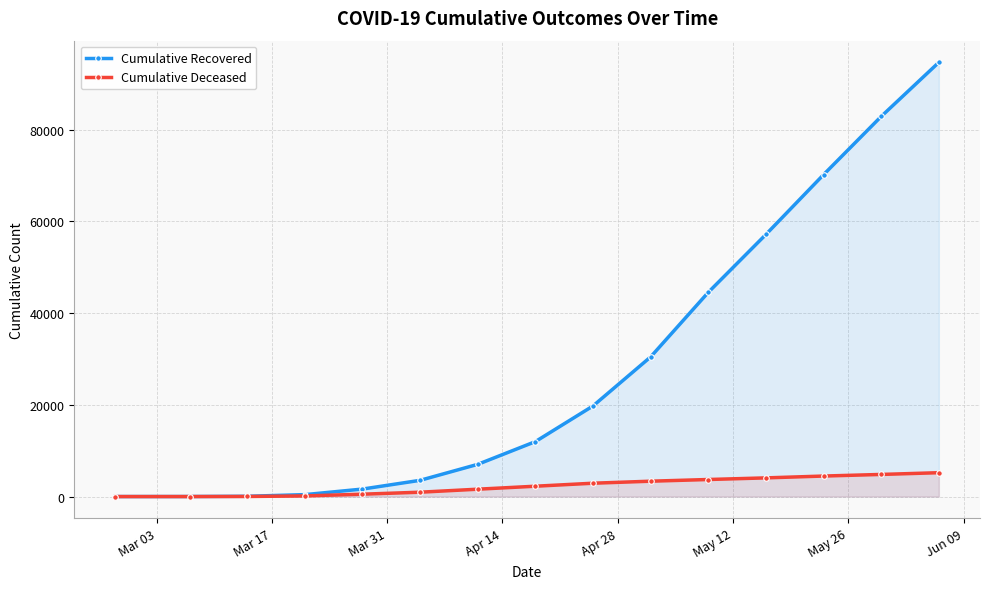

What is the value of the Cumulative Deceased point at the 3rd from the left?

20